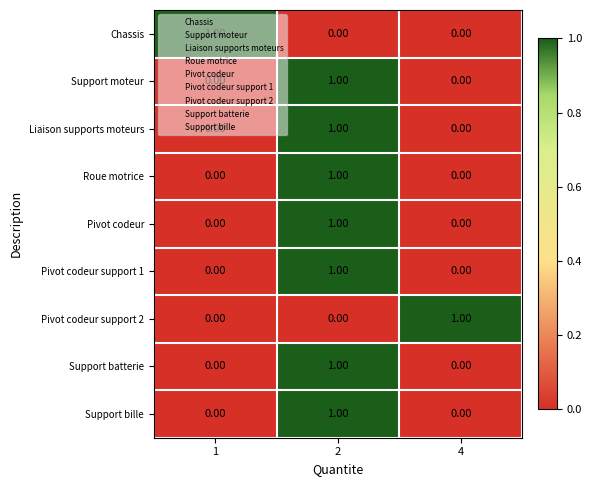

At how many categories does at least one series exceed 0?

3